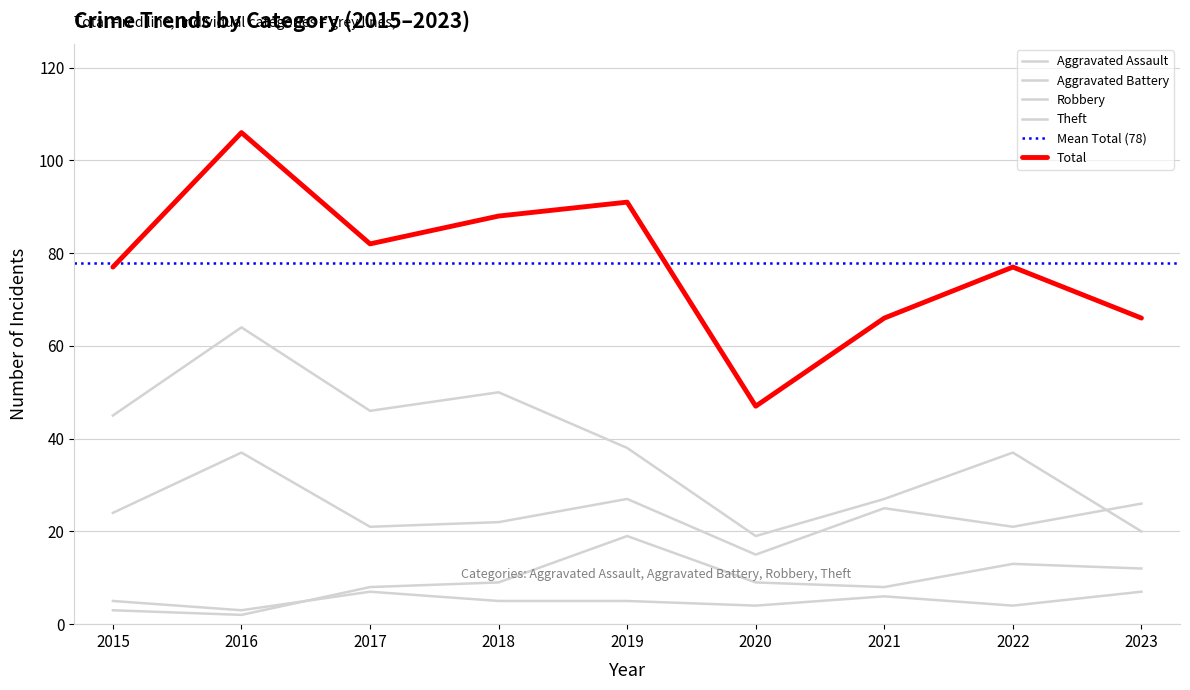

Reading right to left, extract all data points from this chart.

Aggravated Assault: 7	4	6	4	5	5	7	3	5
Aggravated Battery: 12	13	8	9	19	9	8	2	3
Robbery: 26	21	25	15	27	22	21	37	24
Theft: 20	37	27	19	38	50	46	64	45
Total: 66	77	66	47	91	88	82	106	77